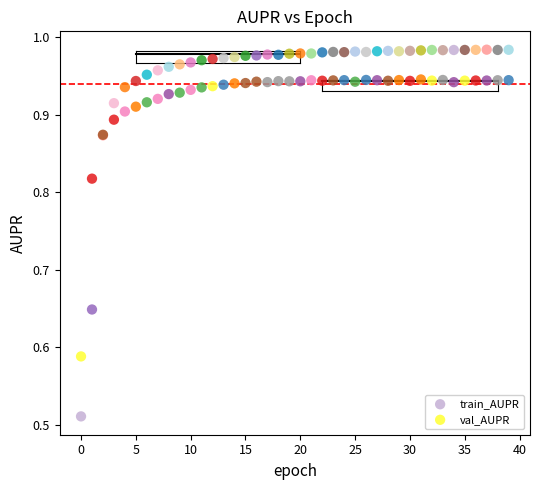

Which series contains the highest Y value?

train_AUPR